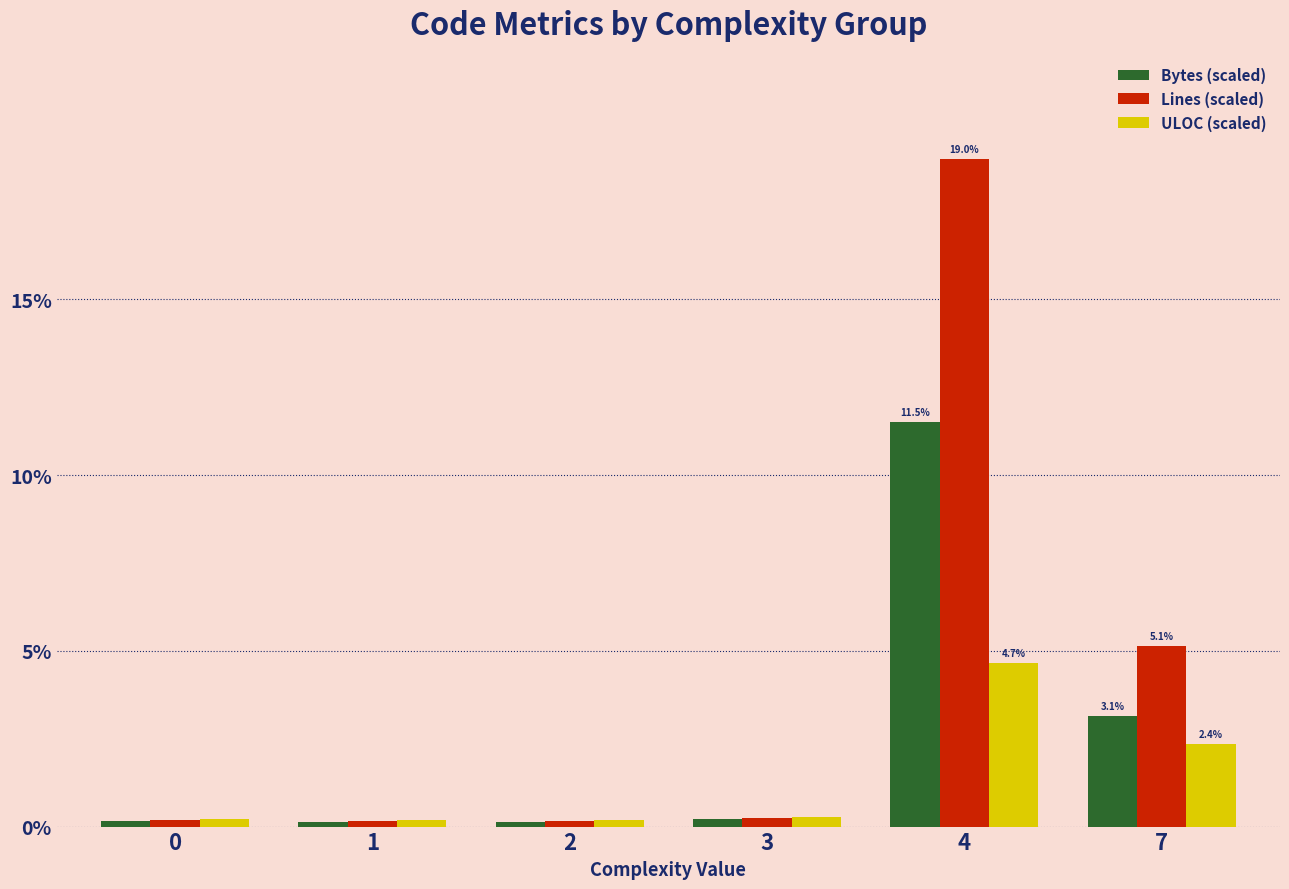

Does the chart contain stacked bars?

No